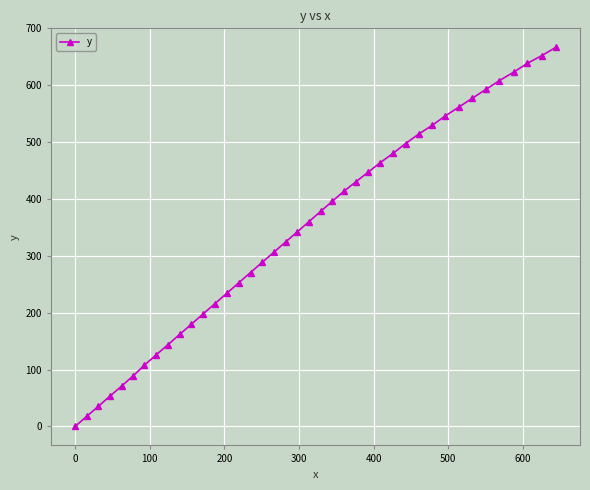

What is the greatest value displayed?

666.8